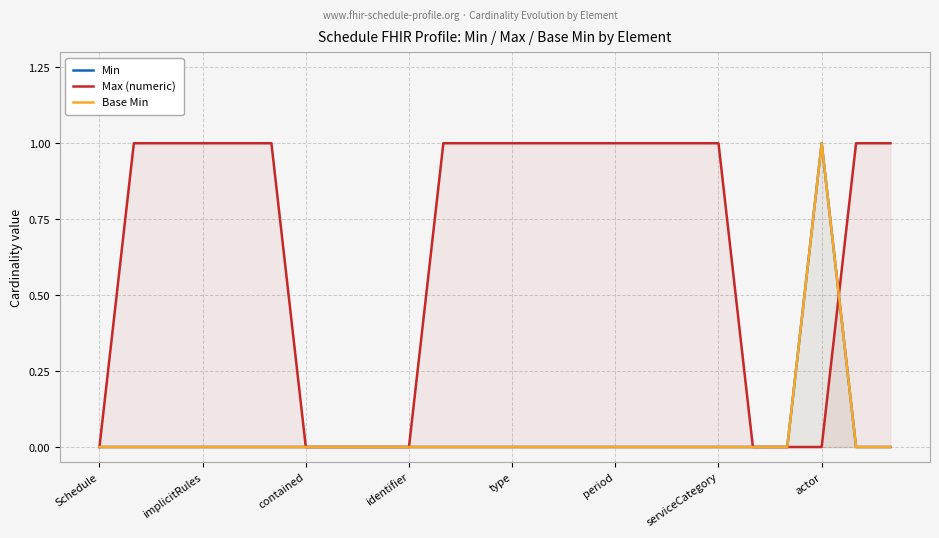

What is the maximum value for Max (numeric)?

1